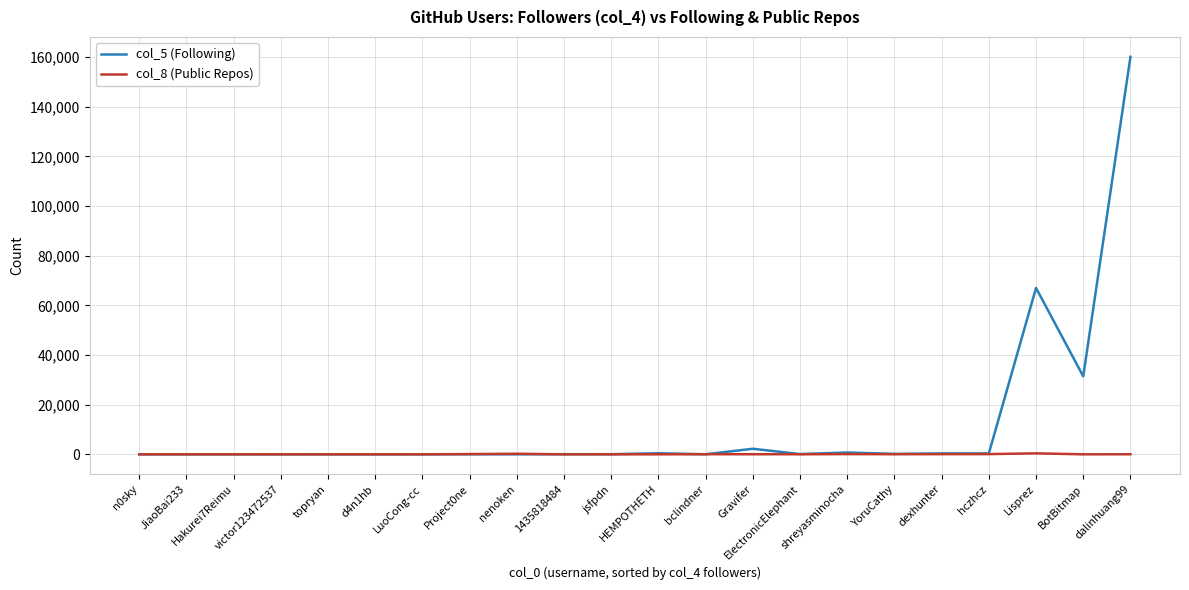

True or false: col_8 (Public Repos) has more than 2 interior local peaks.

True